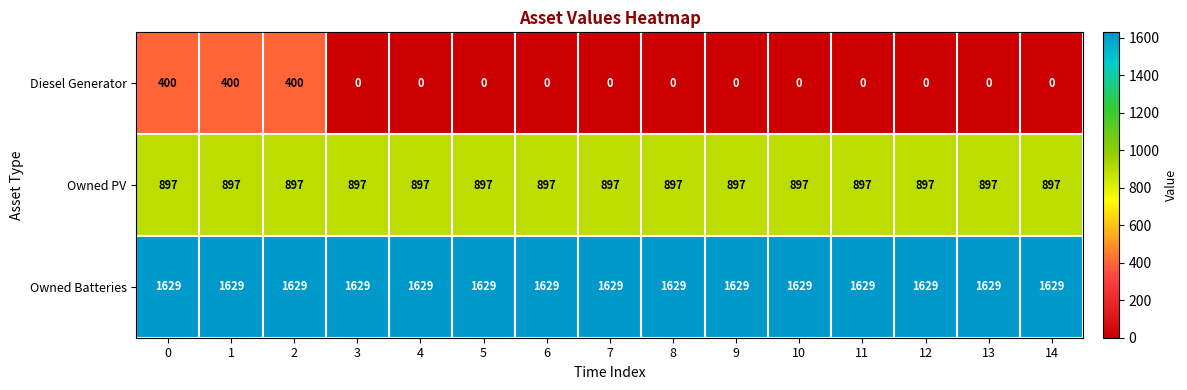

What value does the Owned PV series have at 14?

897